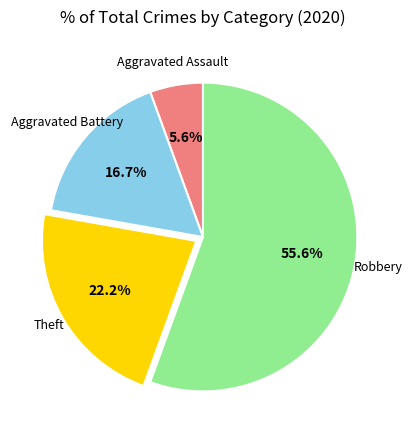

To the nearest percent, what is the average slice percentage?

25%